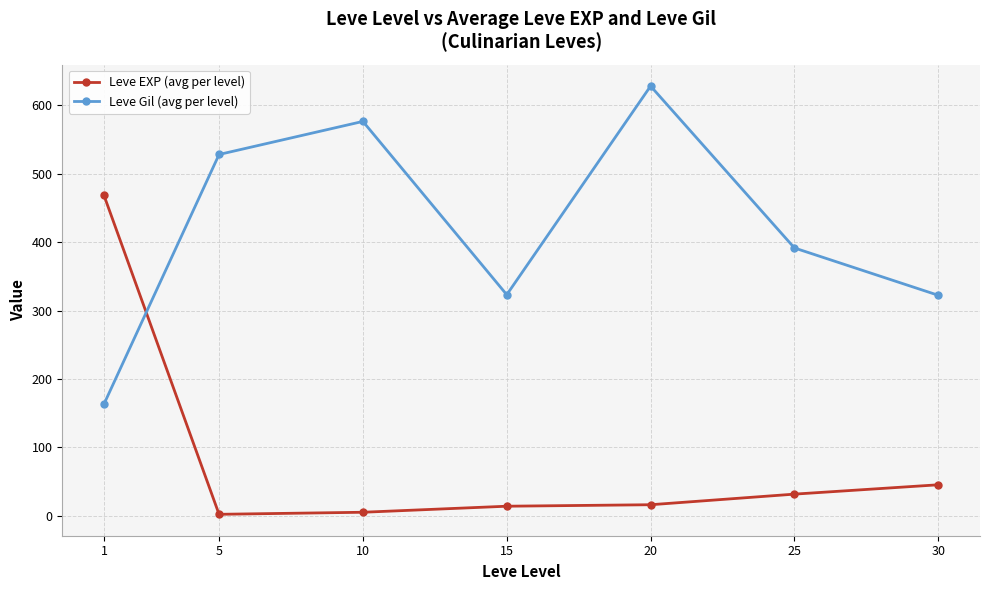

Where is Leve EXP (avg per level) nearest to the value 235?

30